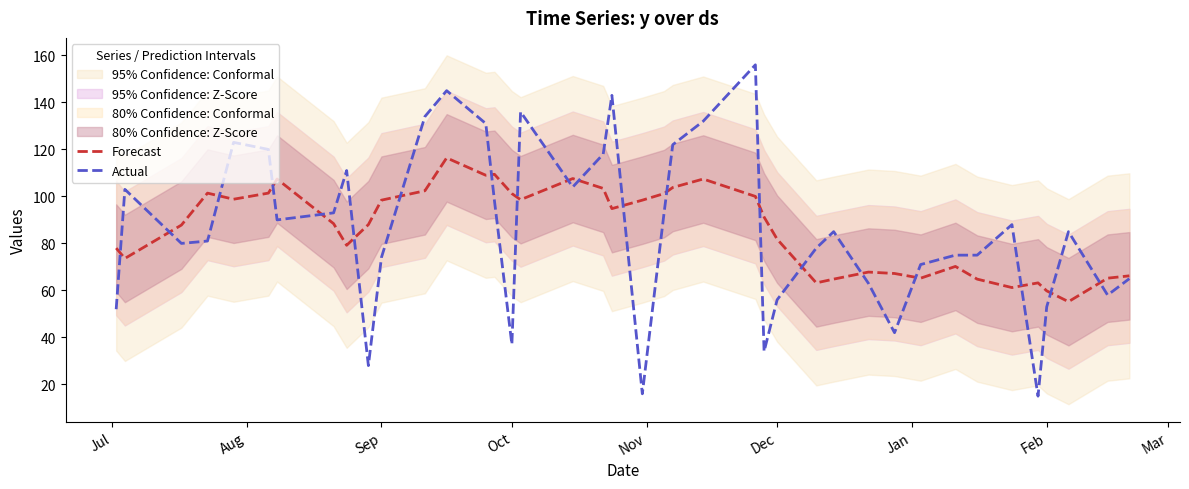

How many categories are shown in the chart?

40